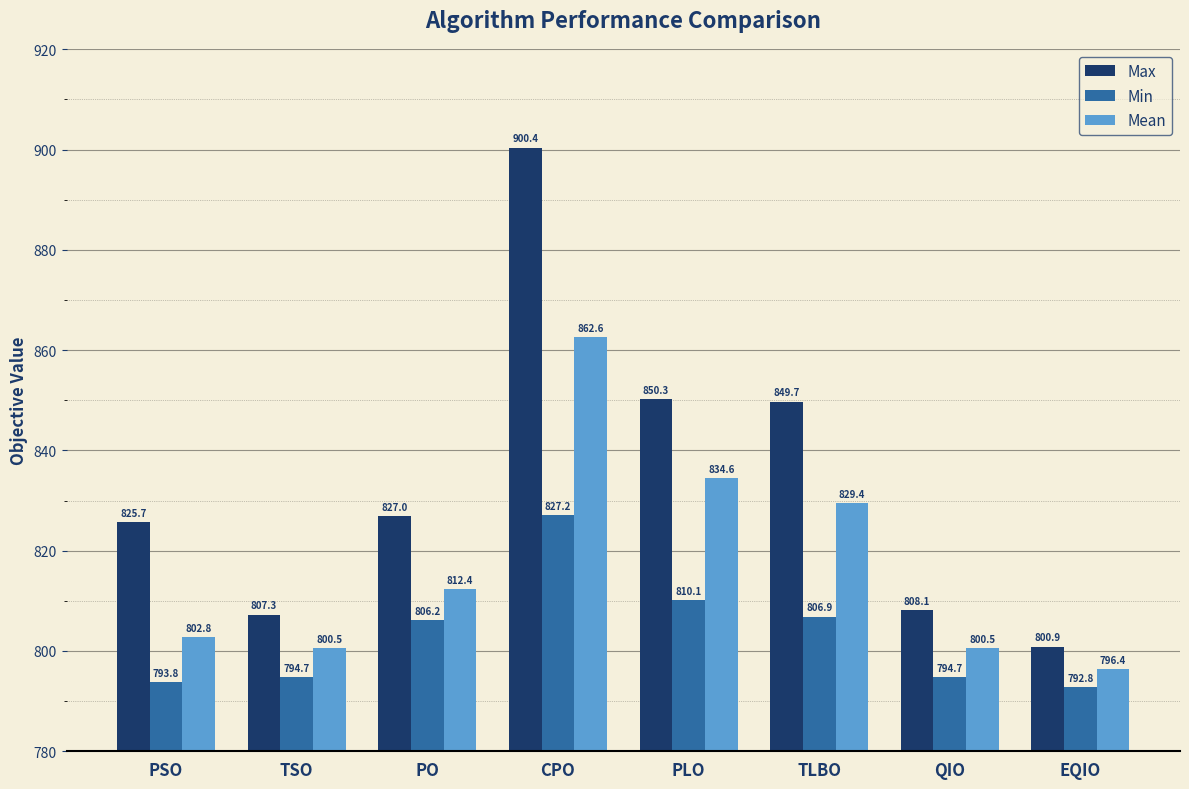

What is the approximate value of Min at TSO?

794.7